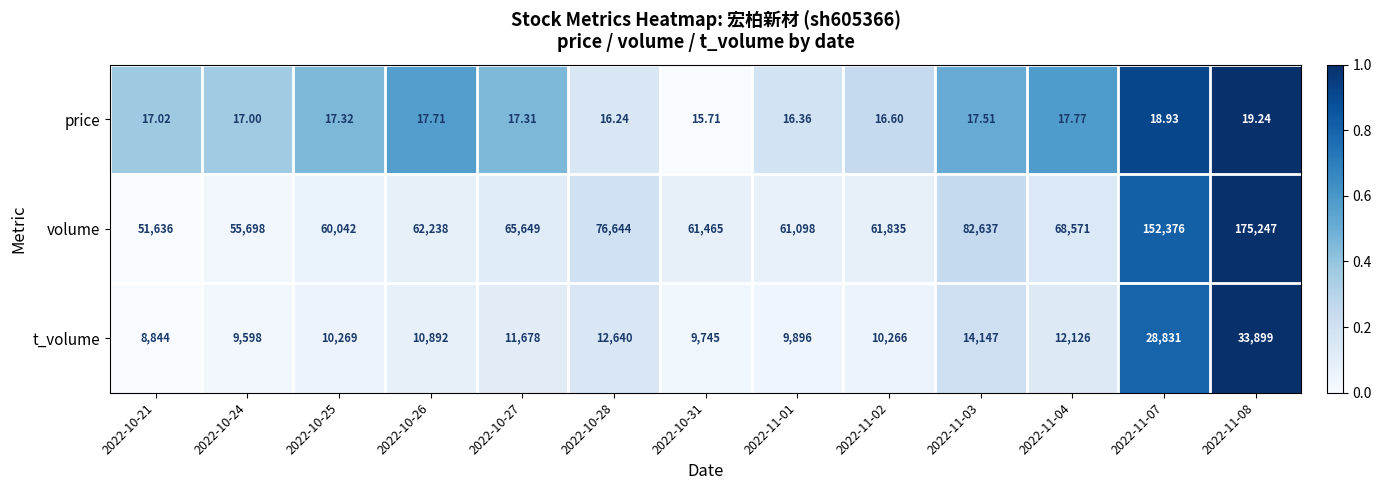

Which series has the largest range (max minus min)?

volume